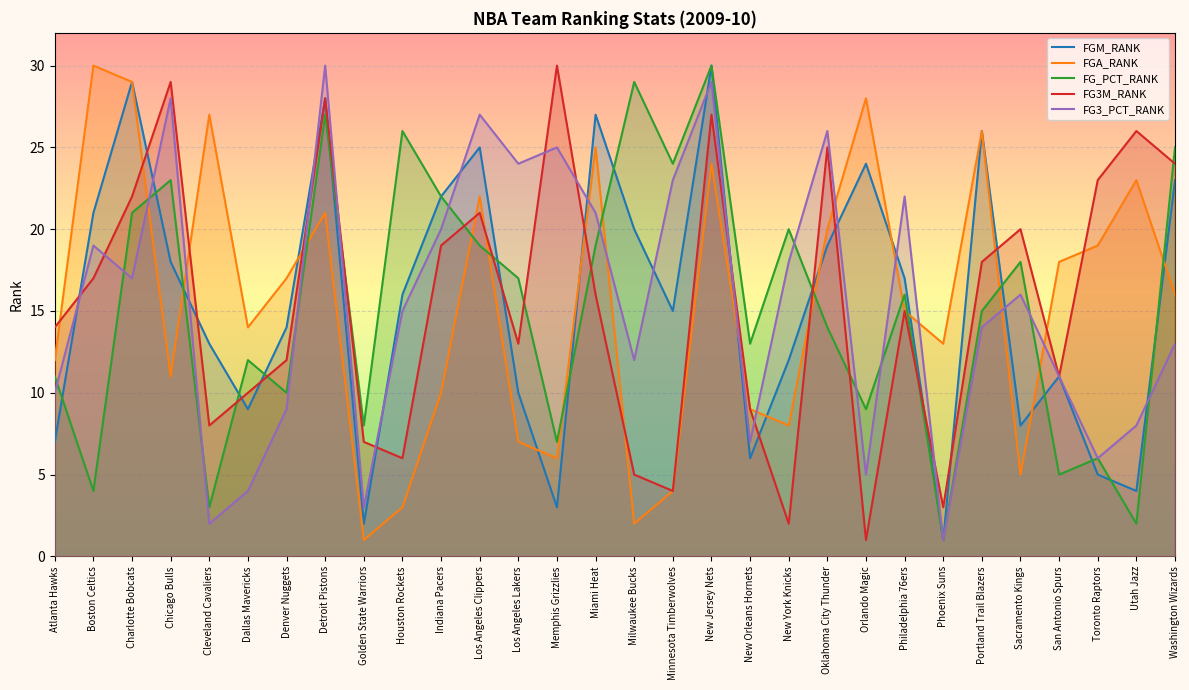

What is the difference between the FGA_RANK values at Los Angeles Lakers and Utah Jazz?

16